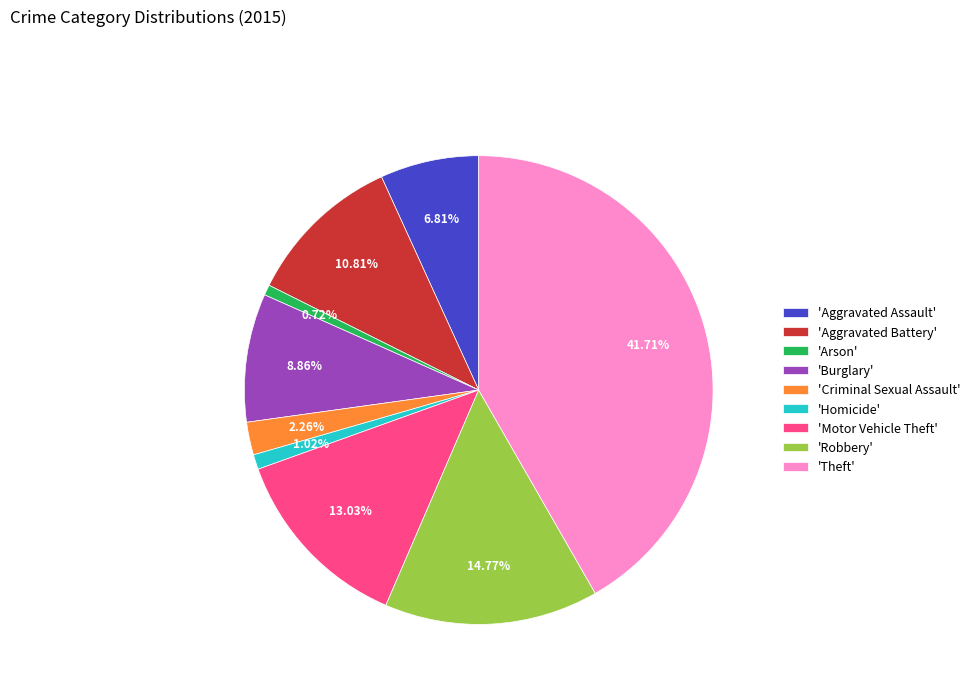

What is the ratio of the value at 'Aggravated Battery' to the value at 'Criminal Sexual Assault'?

4.8